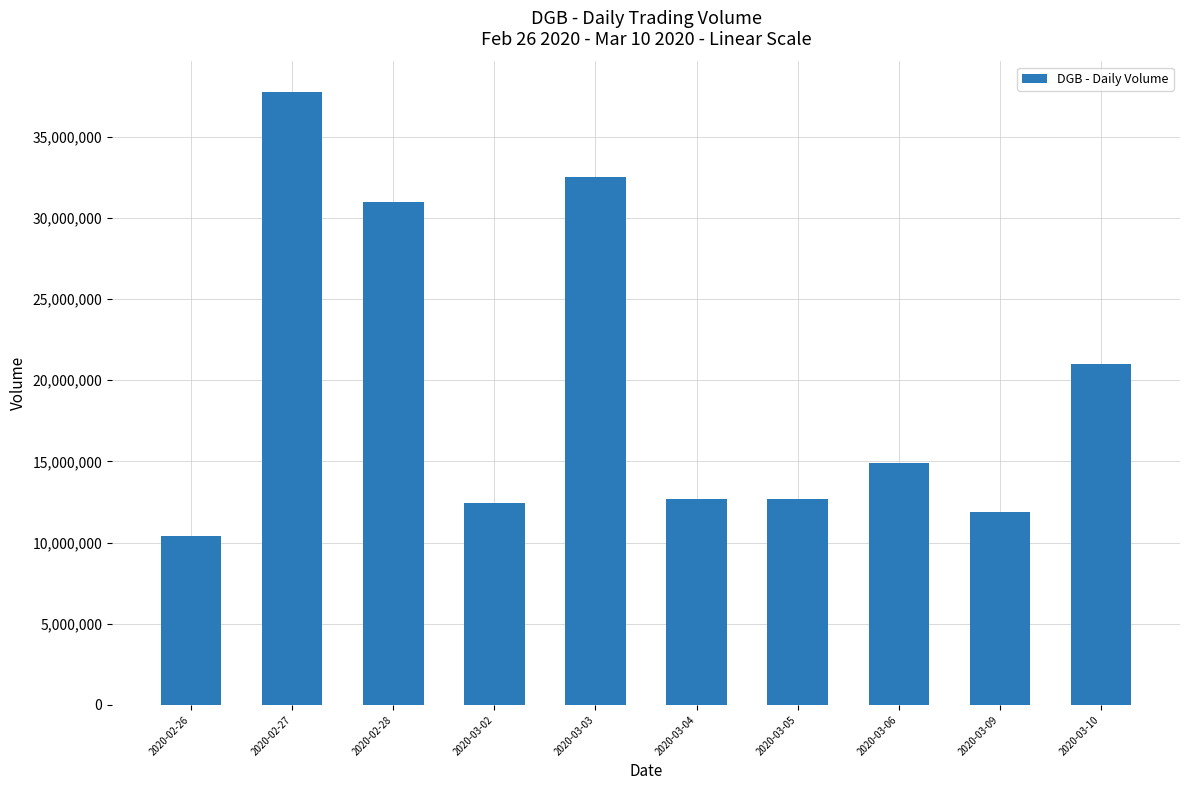

Where is the data nearest to the value 24073550?

2020-03-10